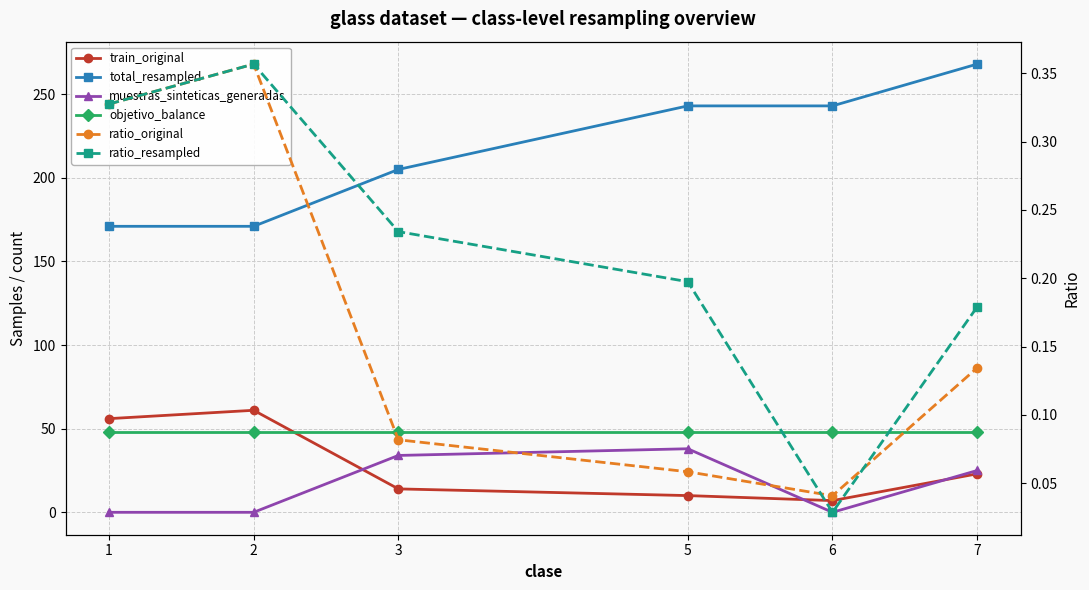

Rank the series at 6 from lowest to highest value.

muestras_sinteticas_generadas, ratio_resampled, ratio_original, train_original, objetivo_balance, total_resampled